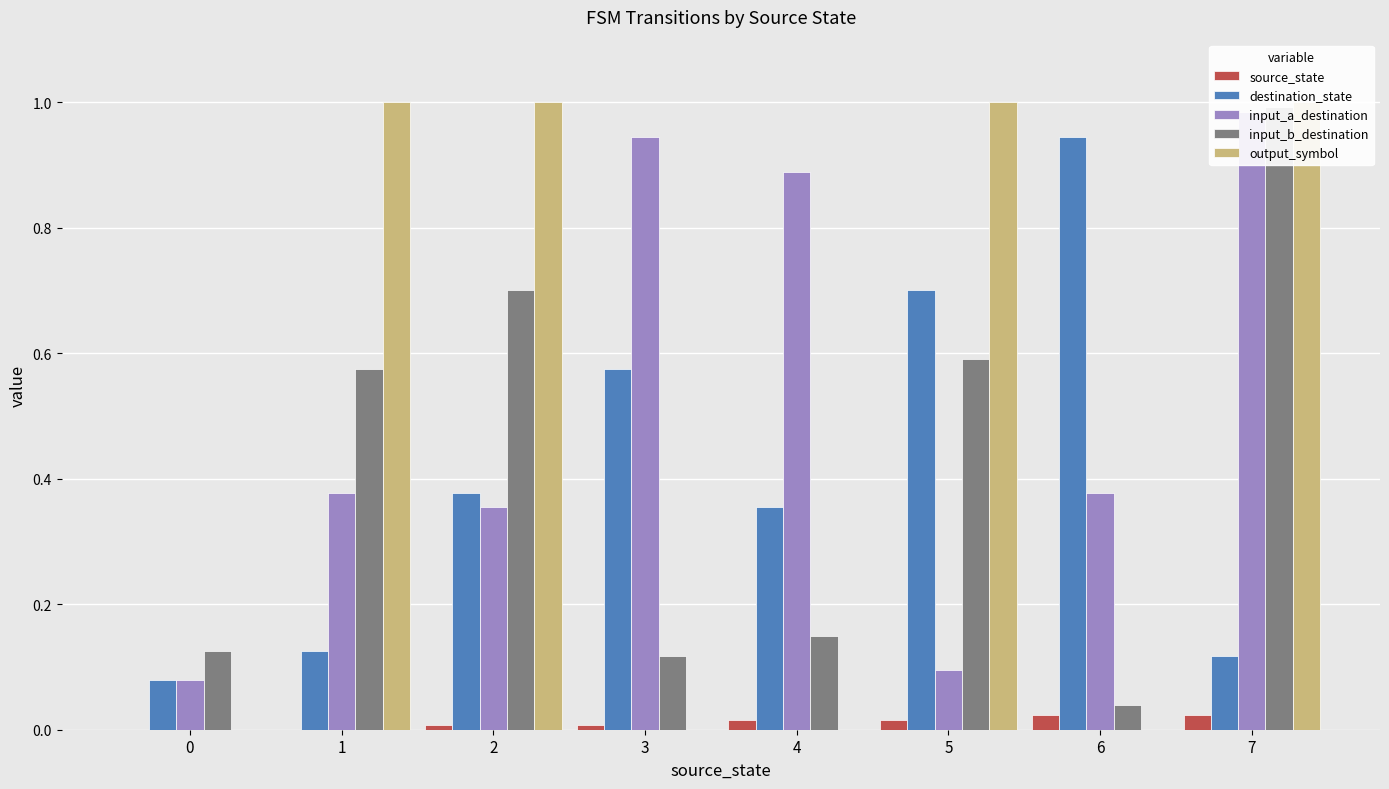

List the labels in order of output_symbol value, largest first.

1, 2, 5, 7, 0, 3, 4, 6